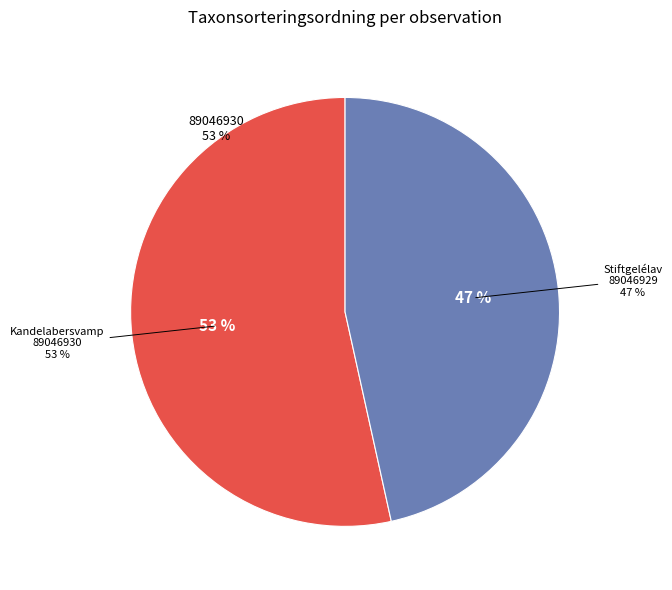

The 89046930 slice represents 39% of the pie. True or false?

False